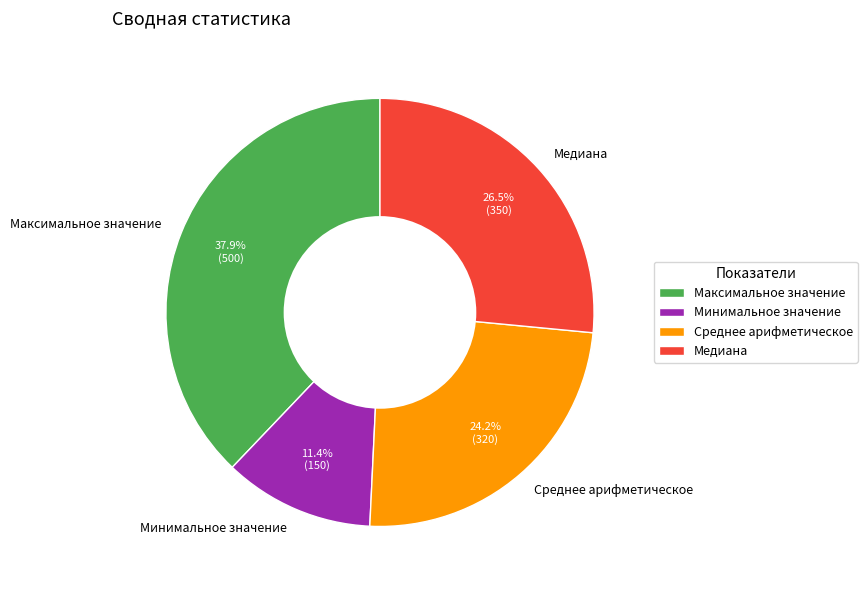

Is Максимальное значение the majority of the pie?

No